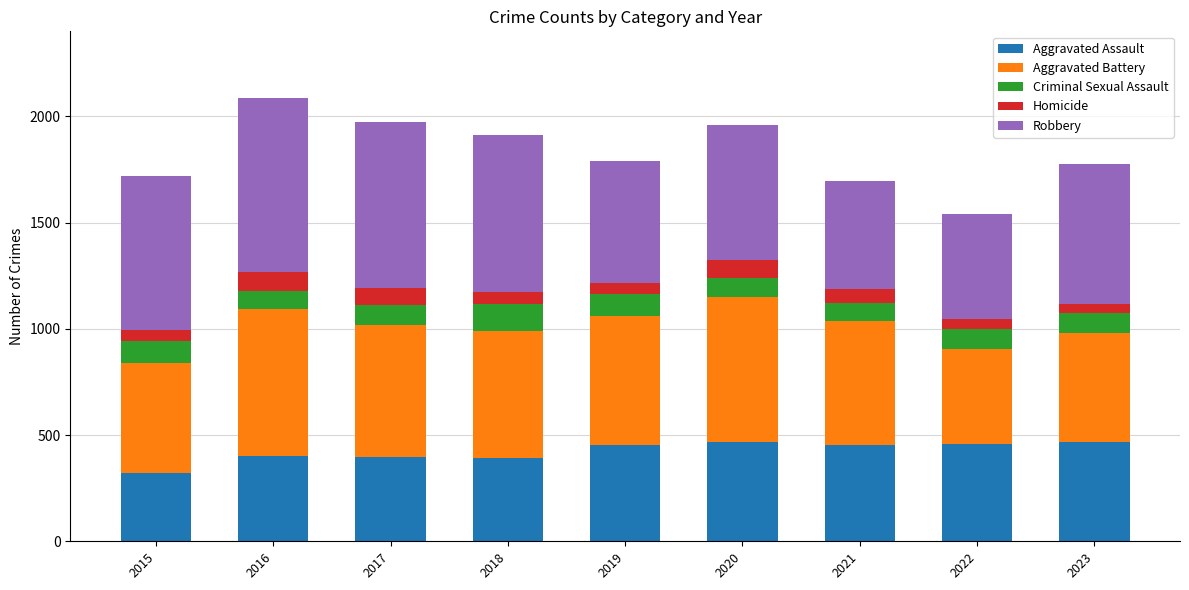

How many values in the Aggravated Assault series are below 452?

4